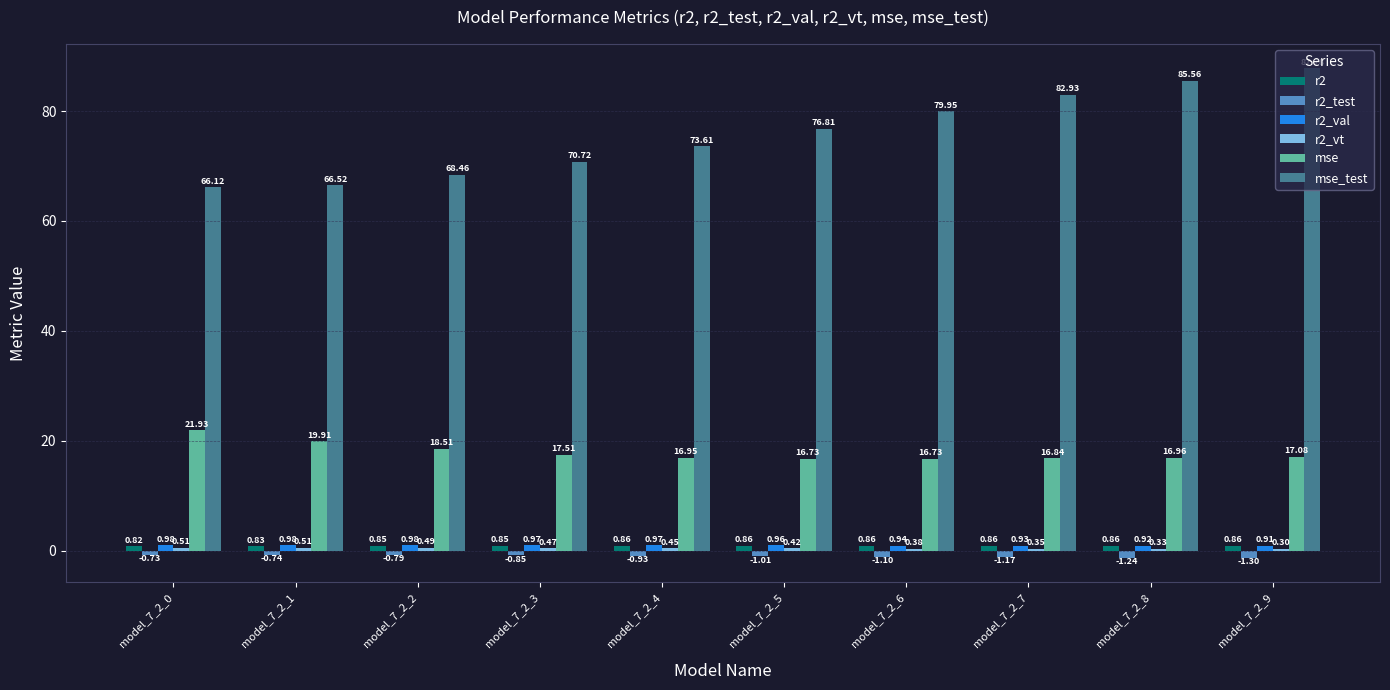

Which series has the widest spread of values?

mse_test